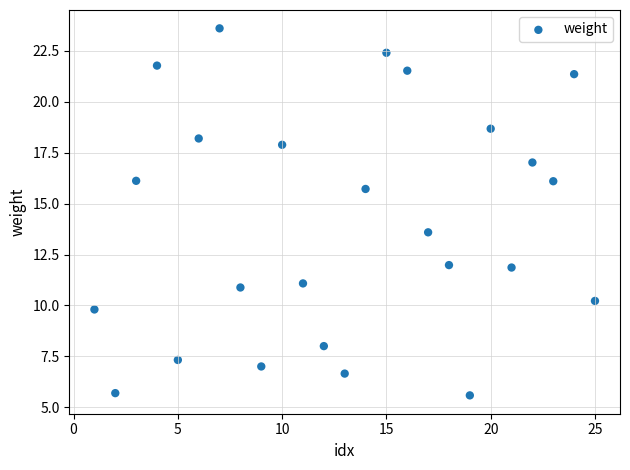

What Y value in the scatter plot is closest to 14?

13.6